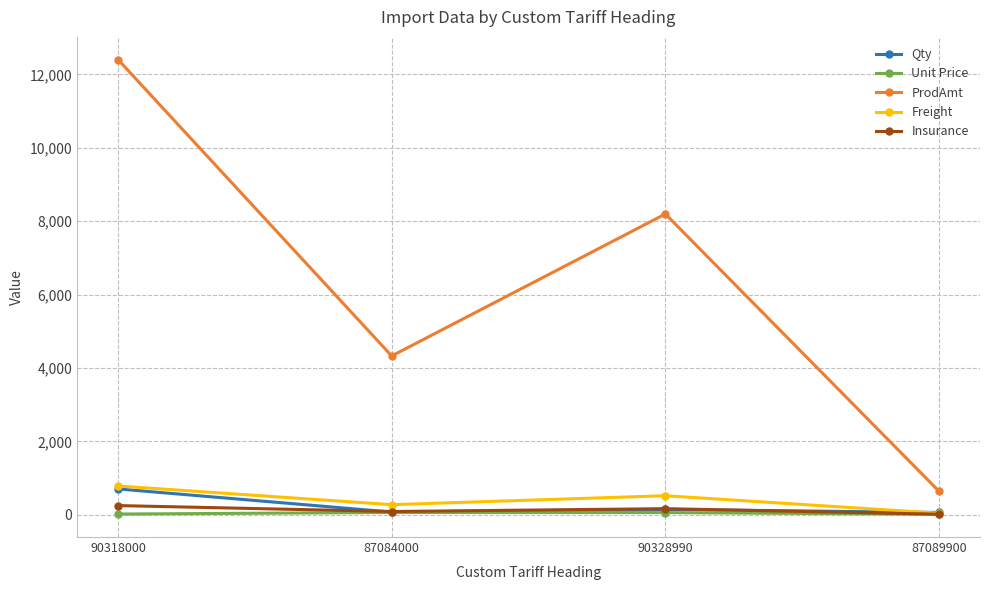

How many distinct data groups are displayed?

5